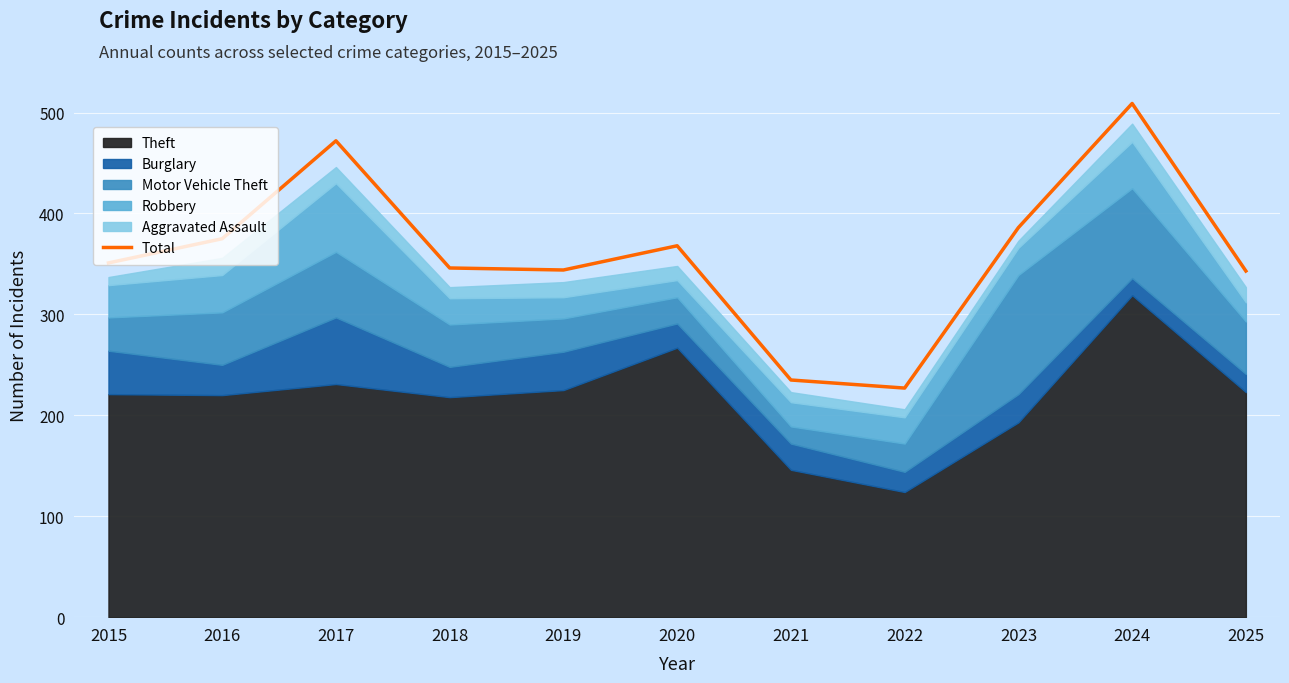

What is the change in value from 2024 to 2025?

-166